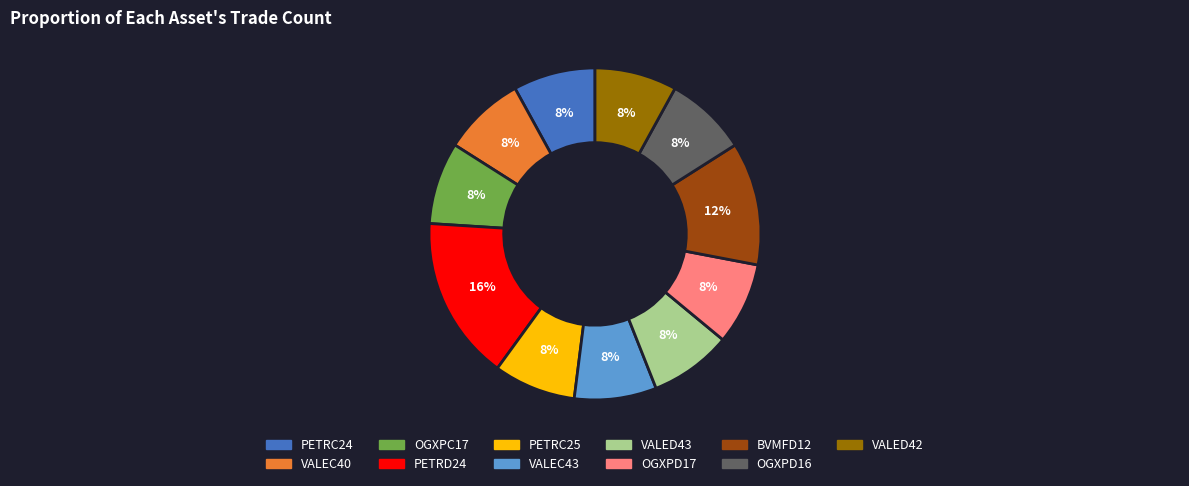

Does any single category account for the majority?

No